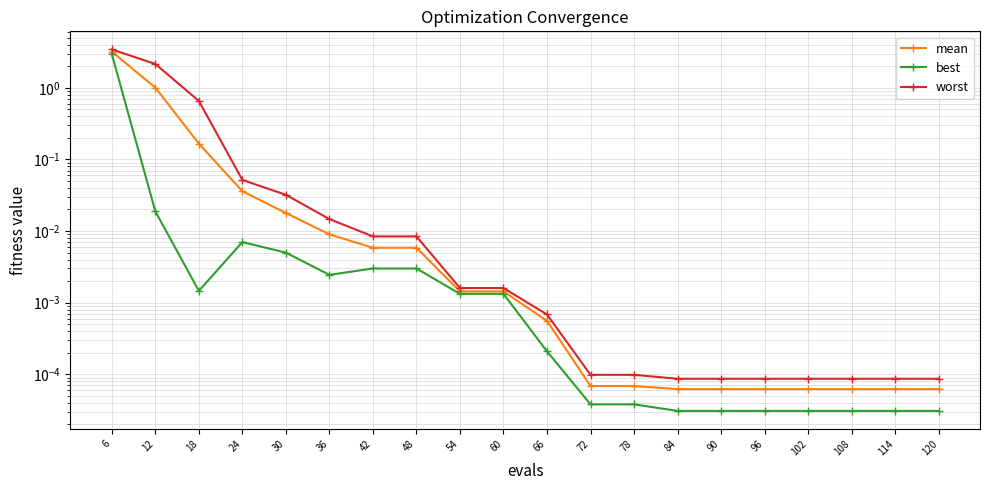

What is the sum of all best values?

3.0